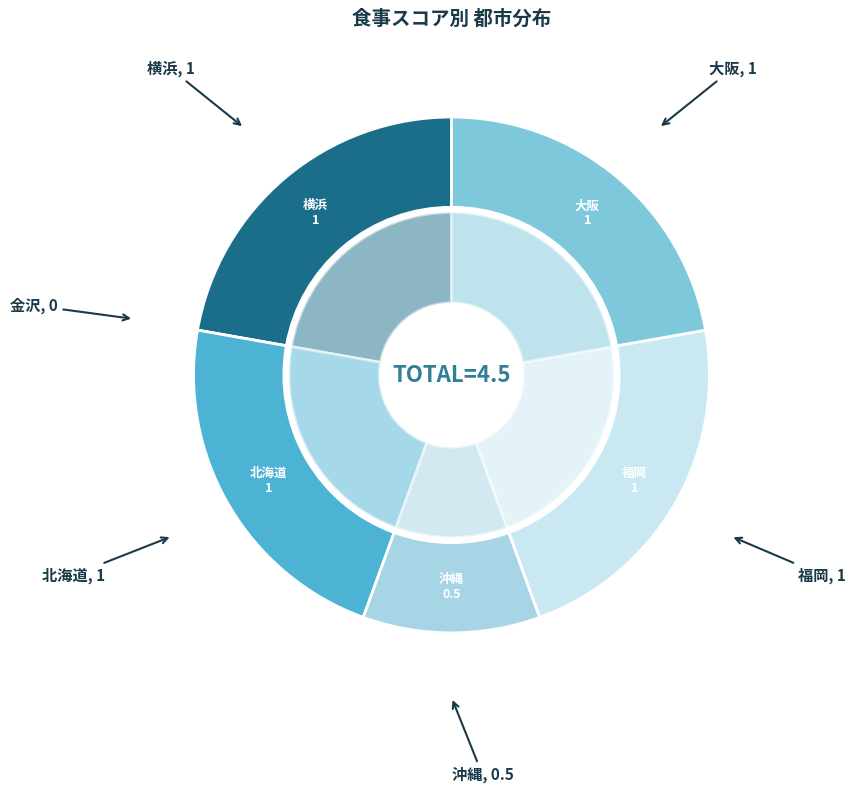

To the nearest percent, what percentage of the pie is 福岡?

22%